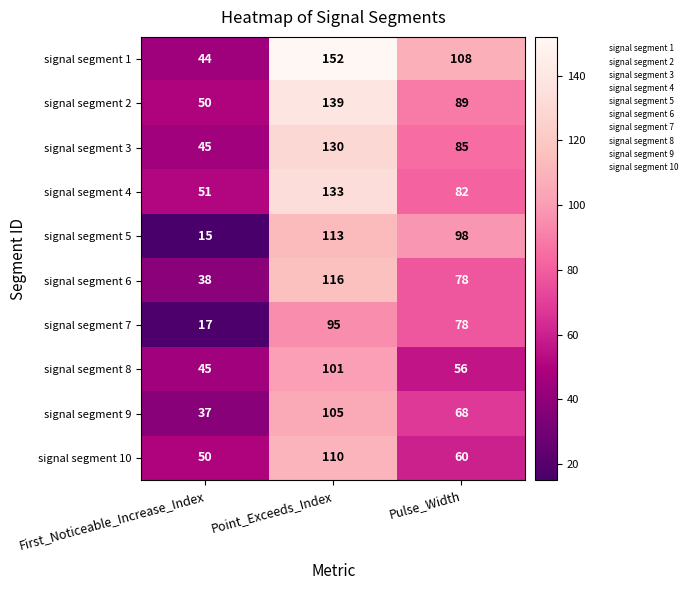

The signal segment 3 series shows 45 at First_Noticeable_Increase_Index. True or false?

True